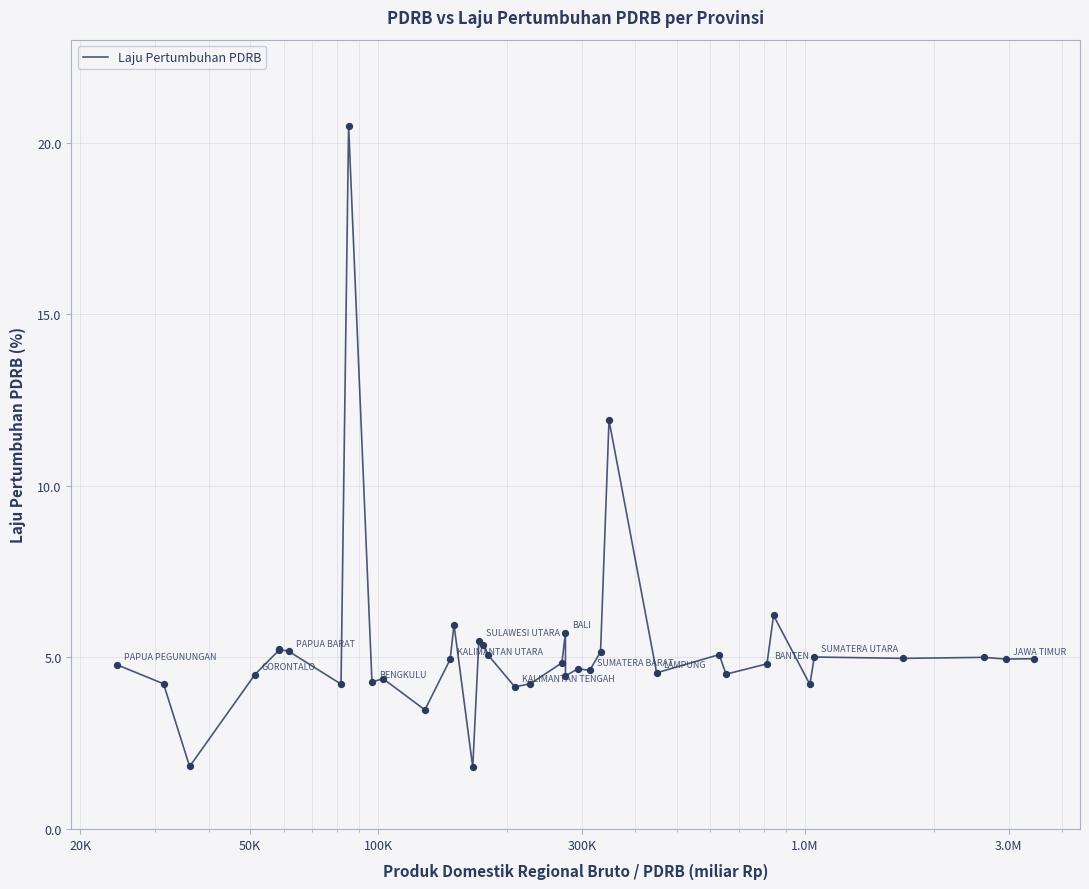

What is the smallest value displayed?

1.8